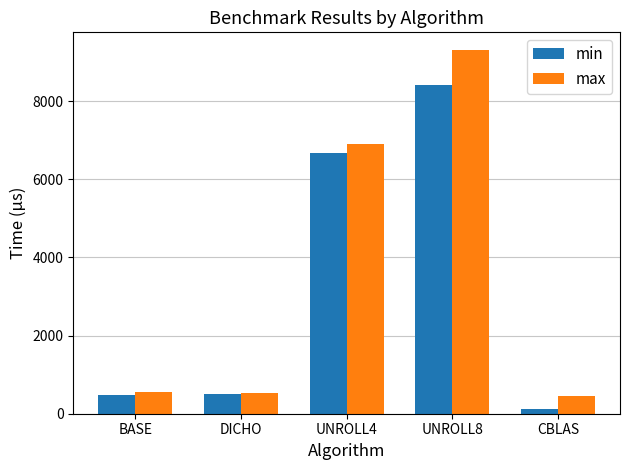

List the series in order of their overall mean, lowest first.

min, max